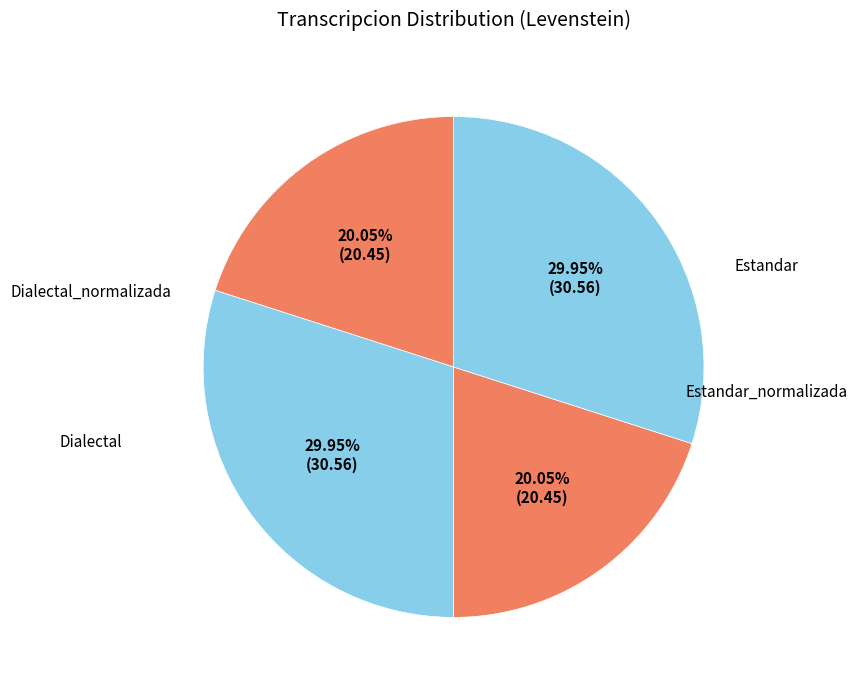

To the nearest percent, what is the difference between the largest and smallest slice percentages?

10%